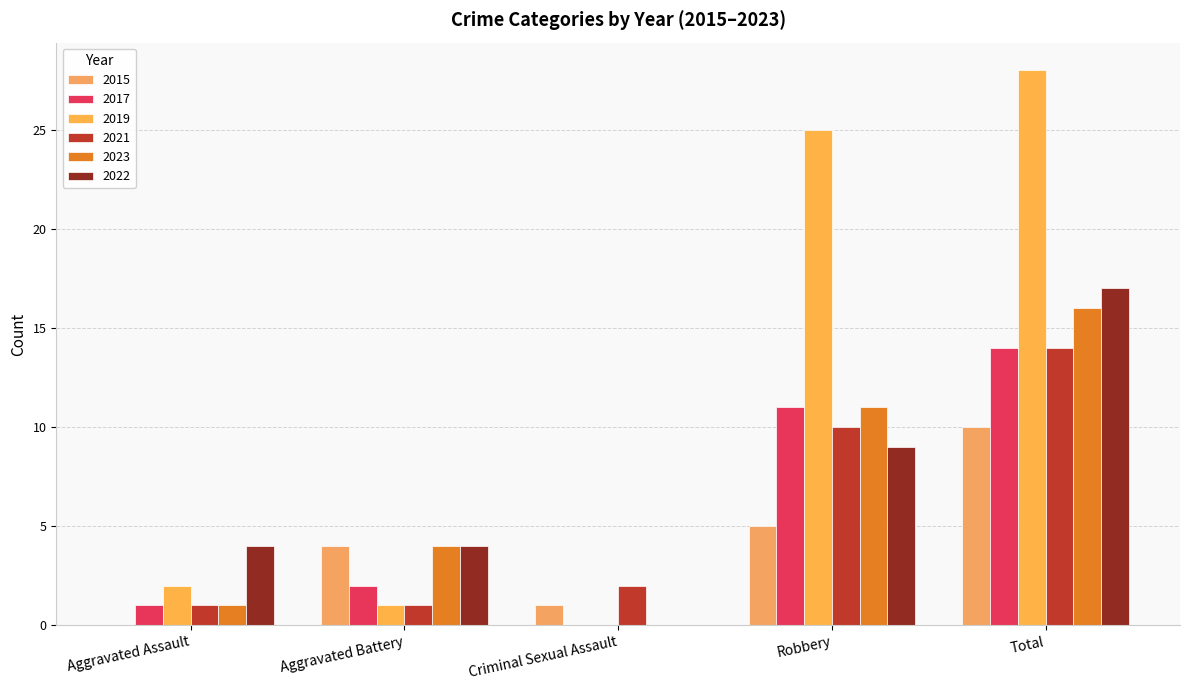

How many groups of bars are there?

5